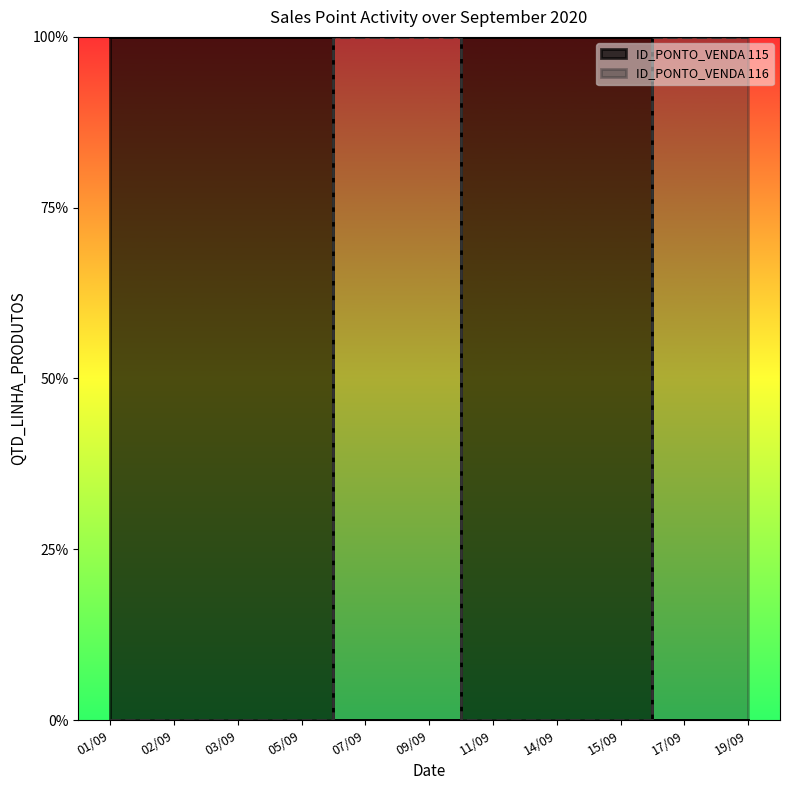

Which category has the highest value across all series?

01/09